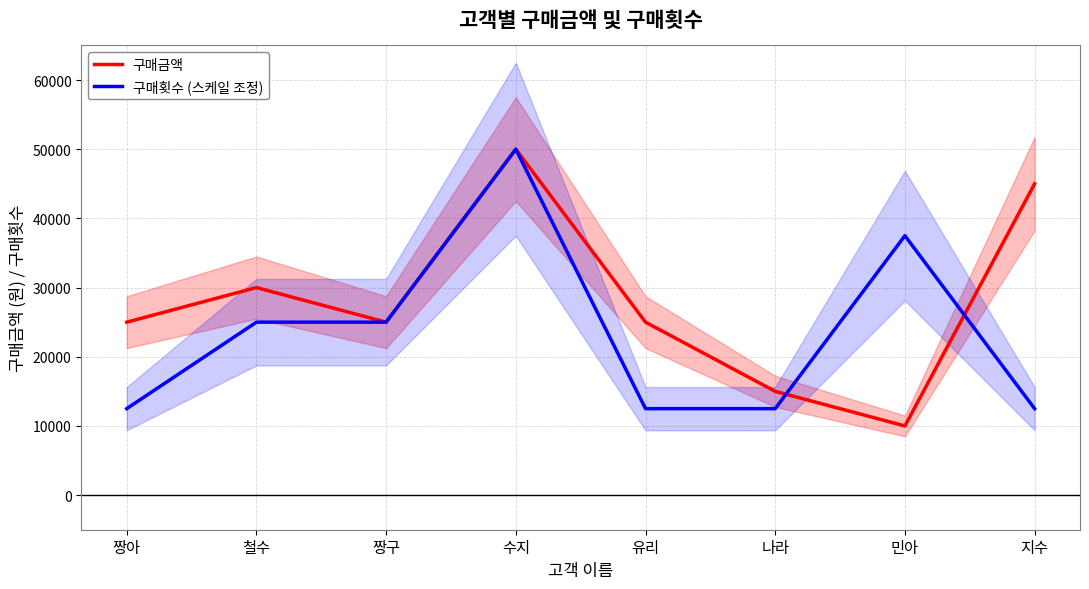

Reading right to left, transcribe all the data shown in this chart.

구매금액: 지수=45000	민아=10000	나라=15000	유리=25000	수지=50000	짱구=25000	철수=30000	짱아=25000
구매횟수 (스케일 조정): 지수=12500	민아=37500	나라=12500	유리=12500	수지=50000	짱구=25000	철수=25000	짱아=12500